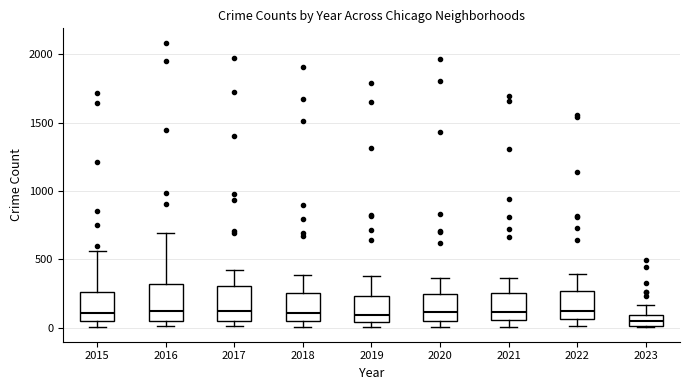

Which box's median line is the lowest?

2023